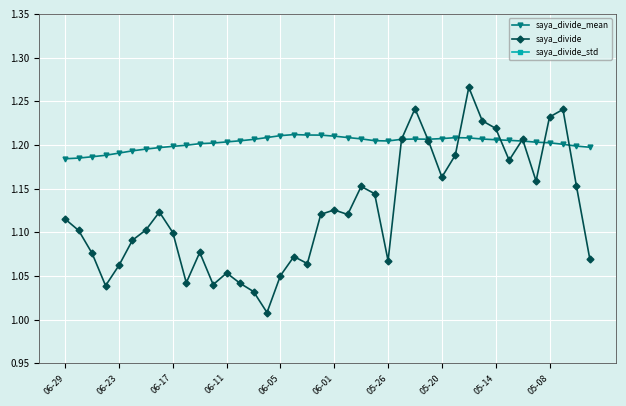

True or false: saya_divide_mean has more than 2 interior local peaks.

True